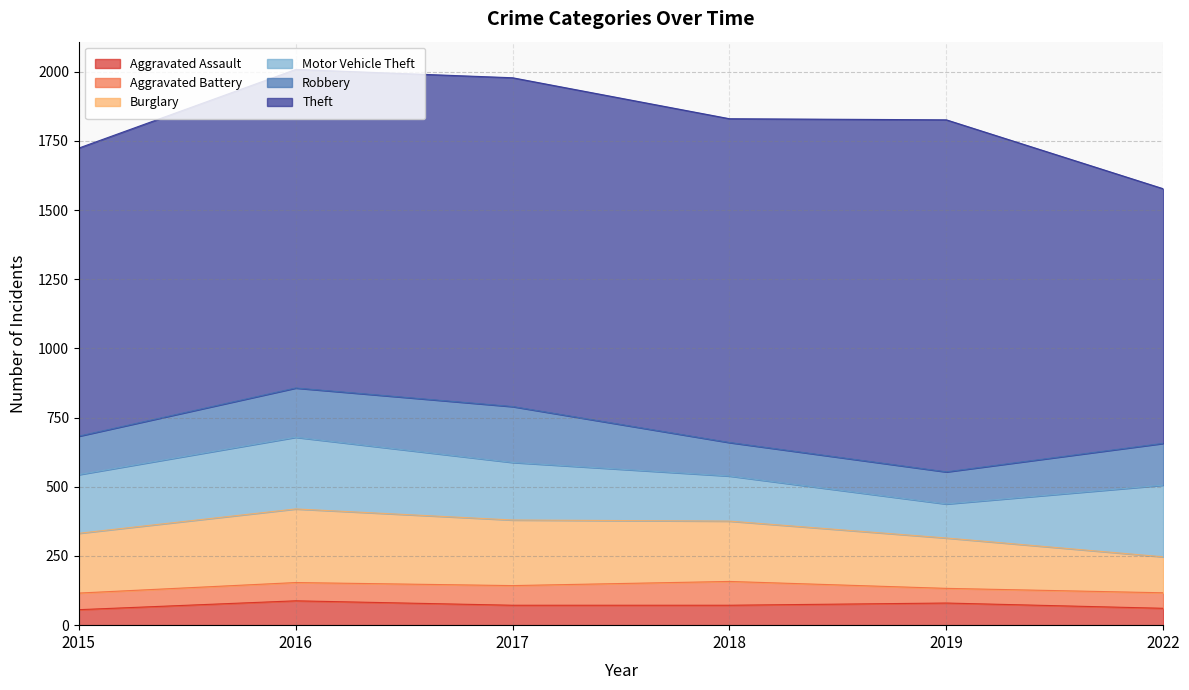

Reading left to right, extract all data points from this chart.

Aggravated Assault: 2015=56	2016=88	2017=72	2018=72	2019=80	2022=61
Aggravated Battery: 2015=60	2016=66	2017=71	2018=86	2019=53	2022=56
Burglary: 2015=216	2016=266	2017=237	2018=218	2019=182	2022=130
Motor Vehicle Theft: 2015=212	2016=259	2017=208	2018=163	2019=123	2022=259
Robbery: 2015=139	2016=178	2017=202	2018=121	2019=116	2022=151
Theft: 2015=1041	2016=1151	2017=1188	2018=1170	2019=1272	2022=920